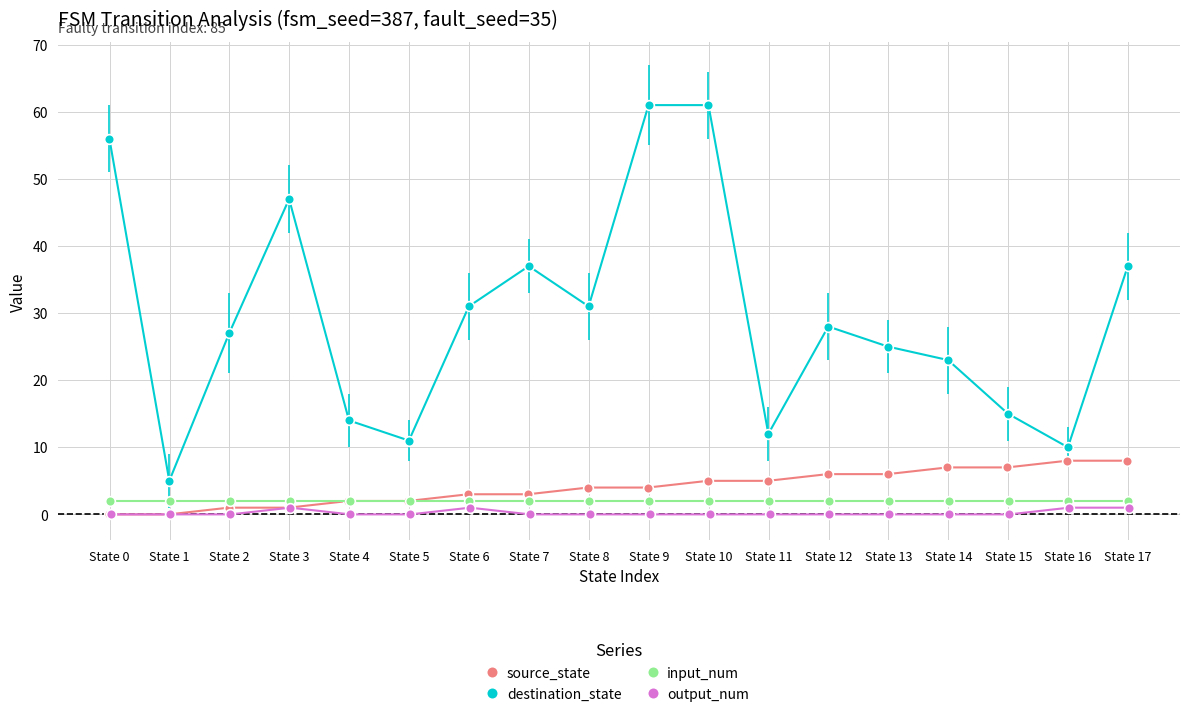

Reading left to right, transcribe all the data shown in this chart.

source_state: 0	0	1	1	2	2	3	3	4	4	5	5	6	6	7	7	8	8
destination_state: 56	5	27	47	14	11	31	37	31	61	61	12	28	25	23	15	10	37
input_num: 2	2	2	2	2	2	2	2	2	2	2	2	2	2	2	2	2	2
output_num: 0	0	0	1	0	0	1	0	0	0	0	0	0	0	0	0	1	1